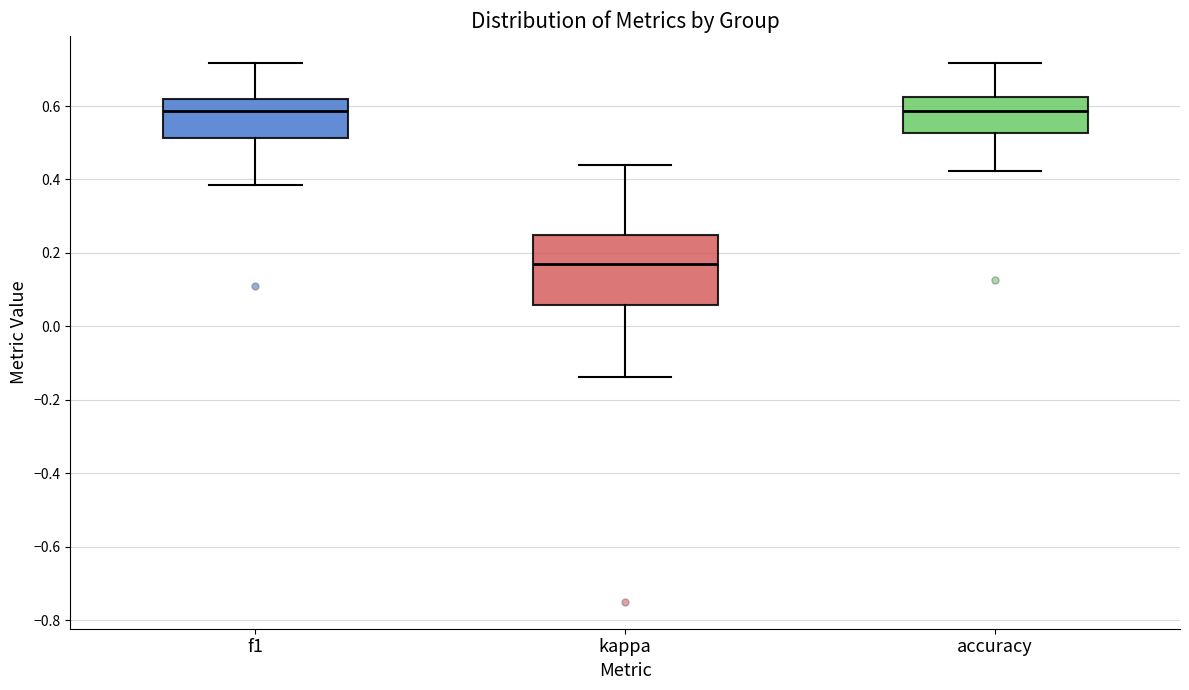

Comparing the boxes themselves (not the whiskers), which one is the tallest?

kappa